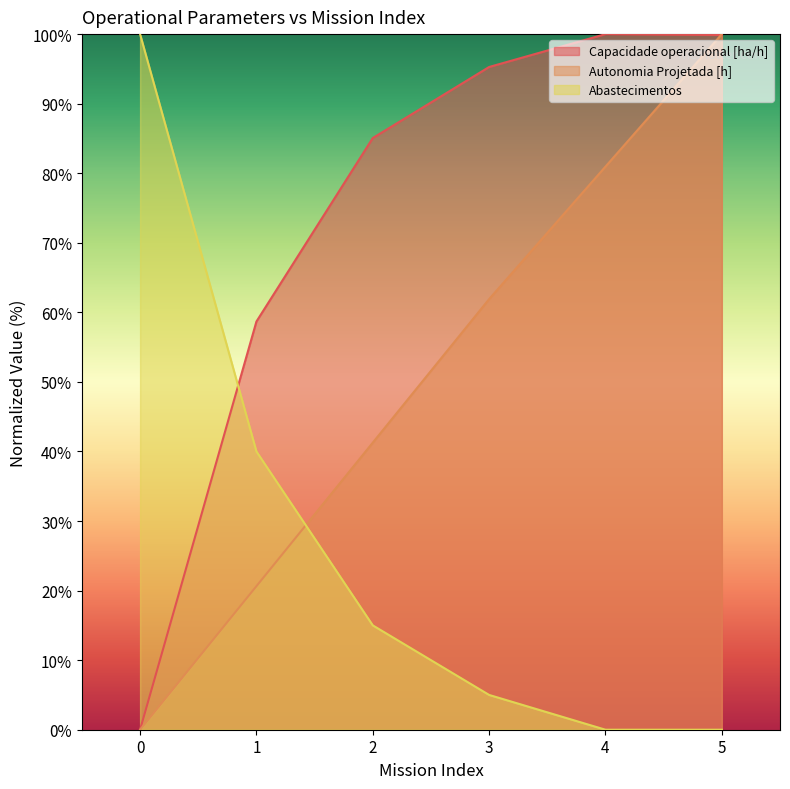

The Abastecimentos series shows 26.0 at 2. True or false?

False